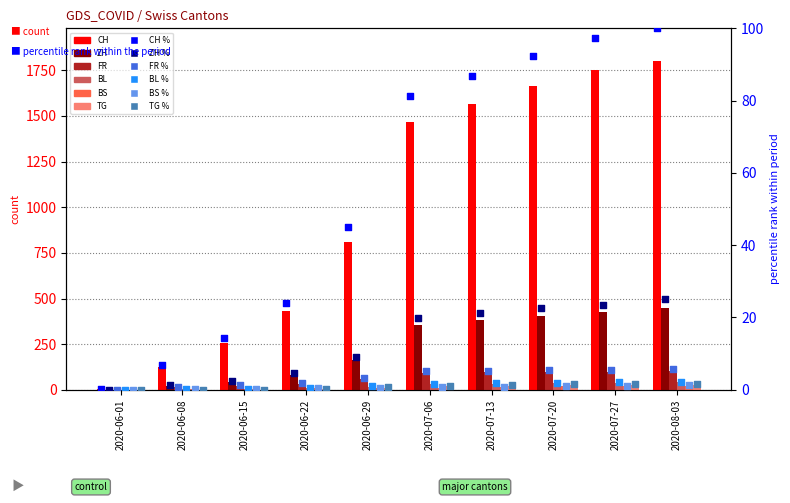

Is the value of BS at 2020-07-06 greater than the value of CH at 2020-06-15?

No